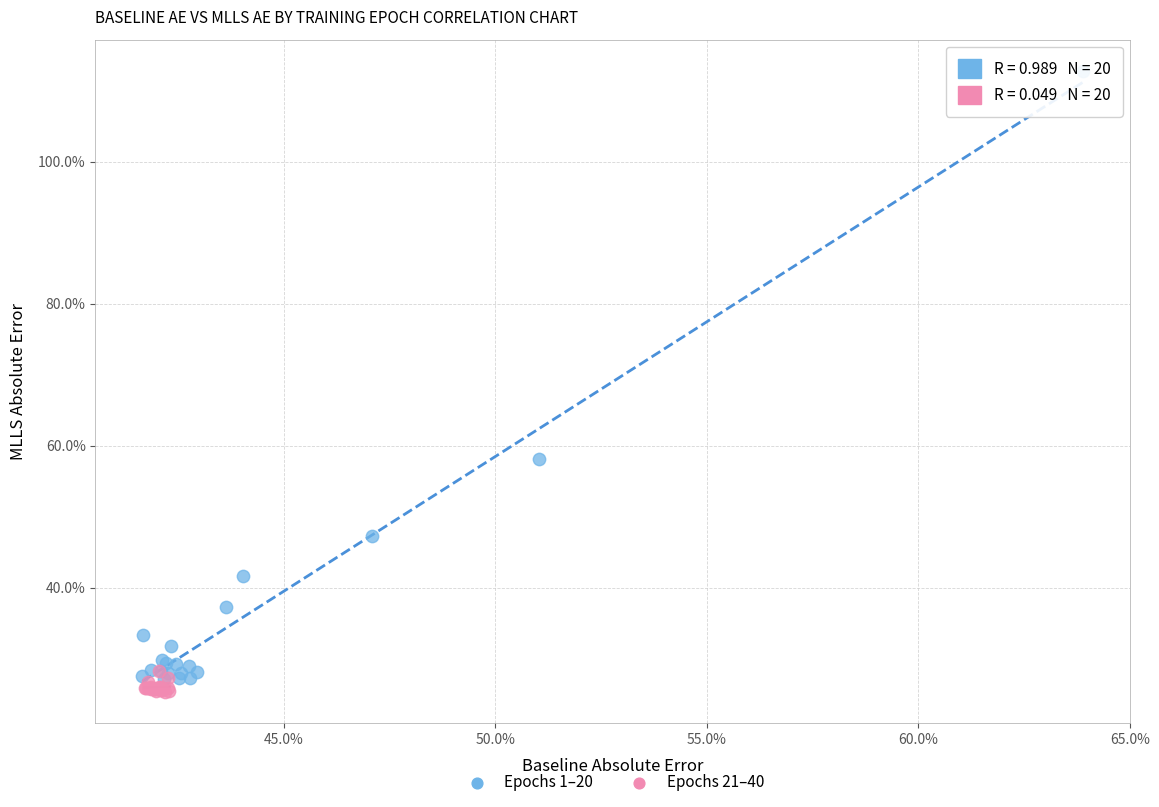

Which series has the widest spread of Y values?

Epochs 1–20